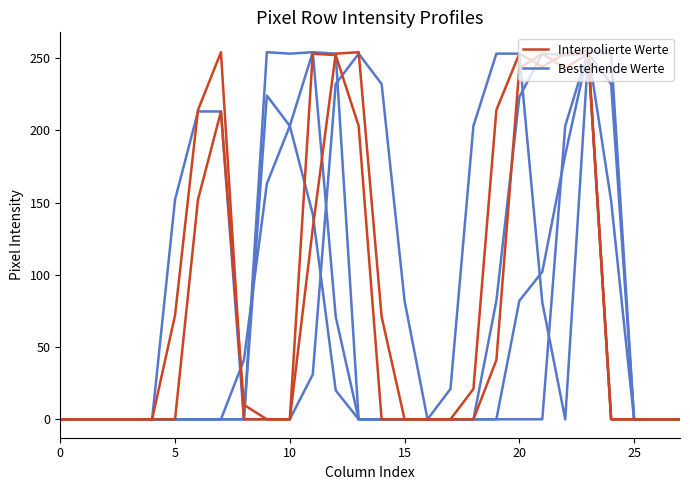

Which label corresponds to the largest value in the chart?

21